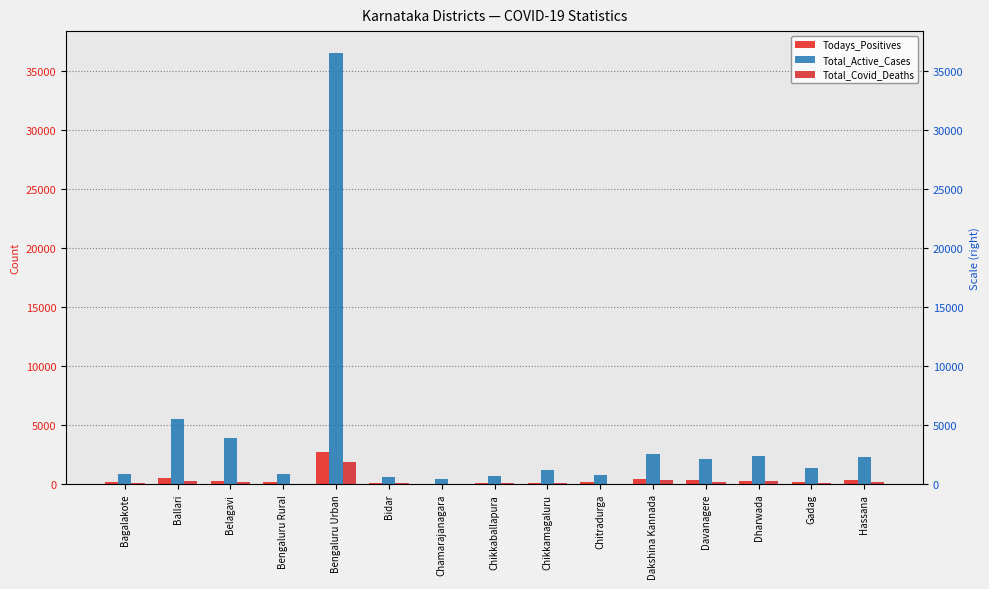

Which series has the largest total across all categories?

Total_Active_Cases